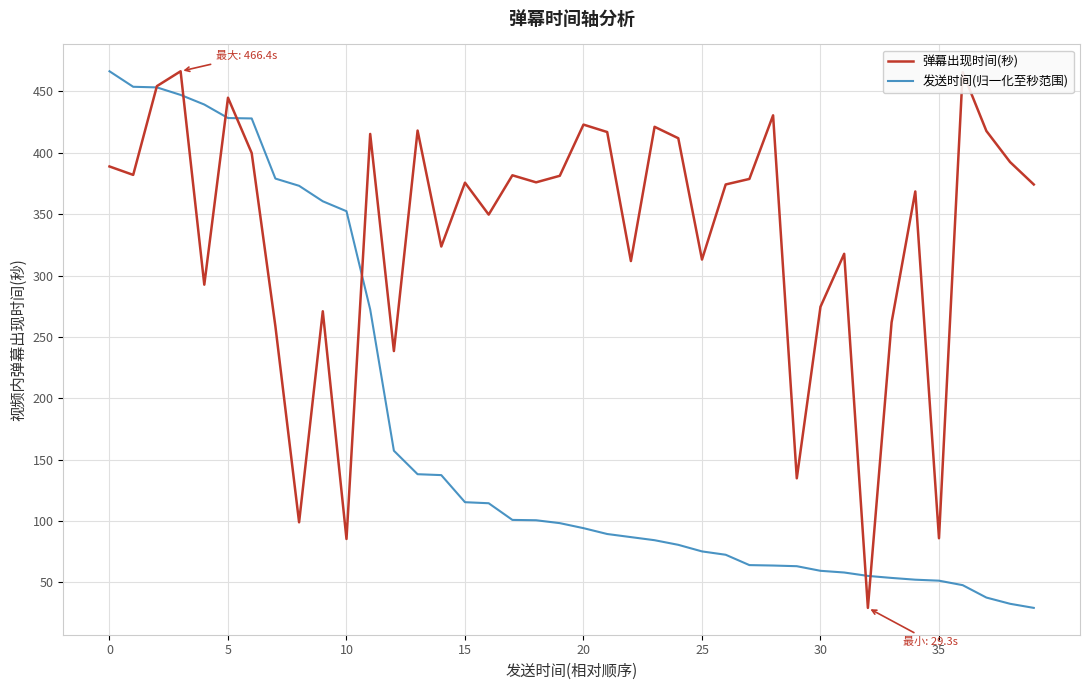

Which series has the largest total across all categories?

弹幕出现时间(秒)